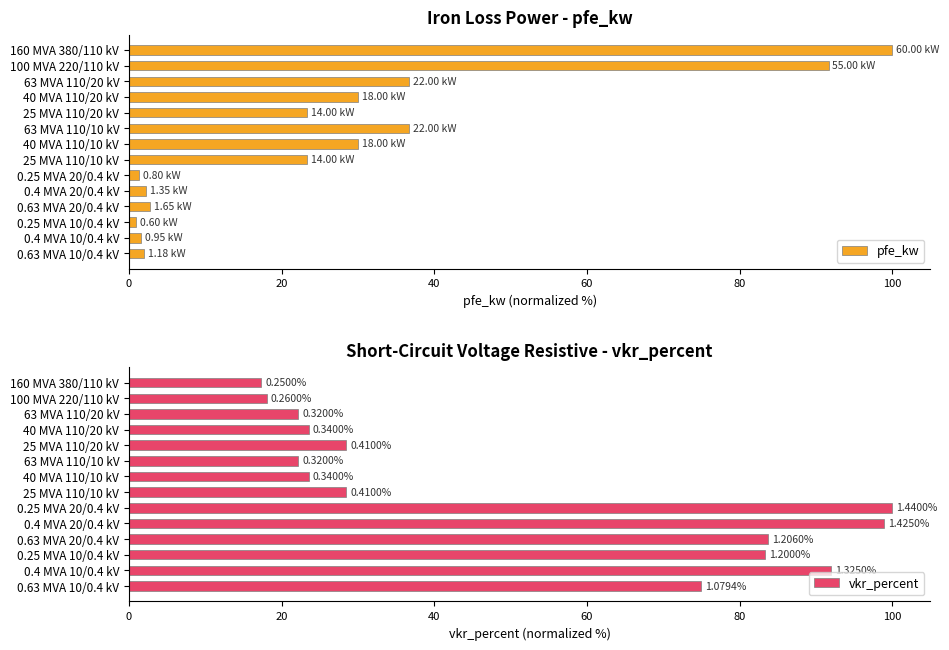

Does the chart contain any negative values?

No